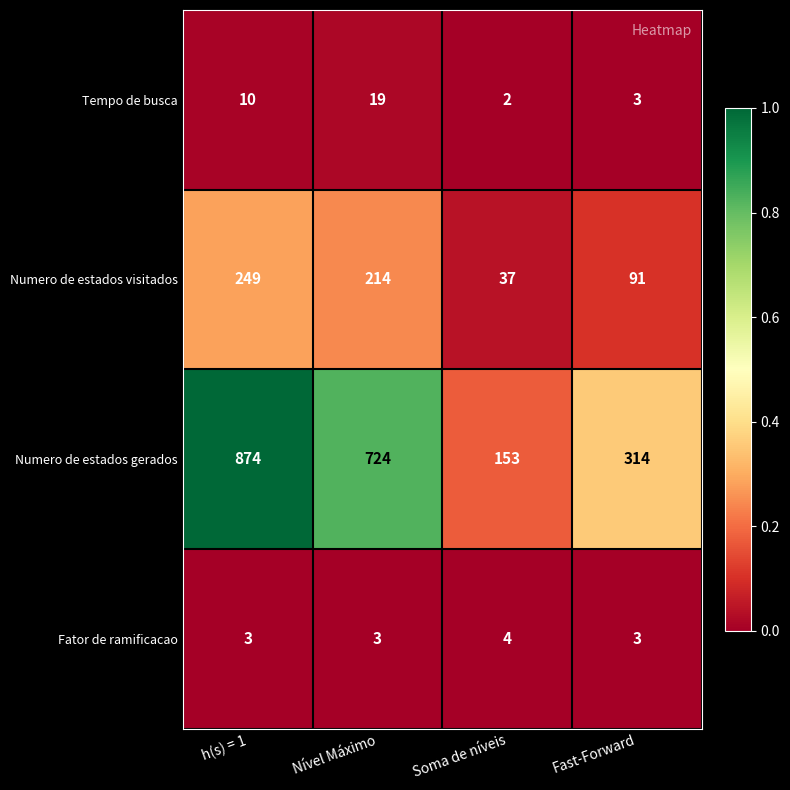

Is it true that Fator de ramificacao equals 3 at Fast-Forward?

True